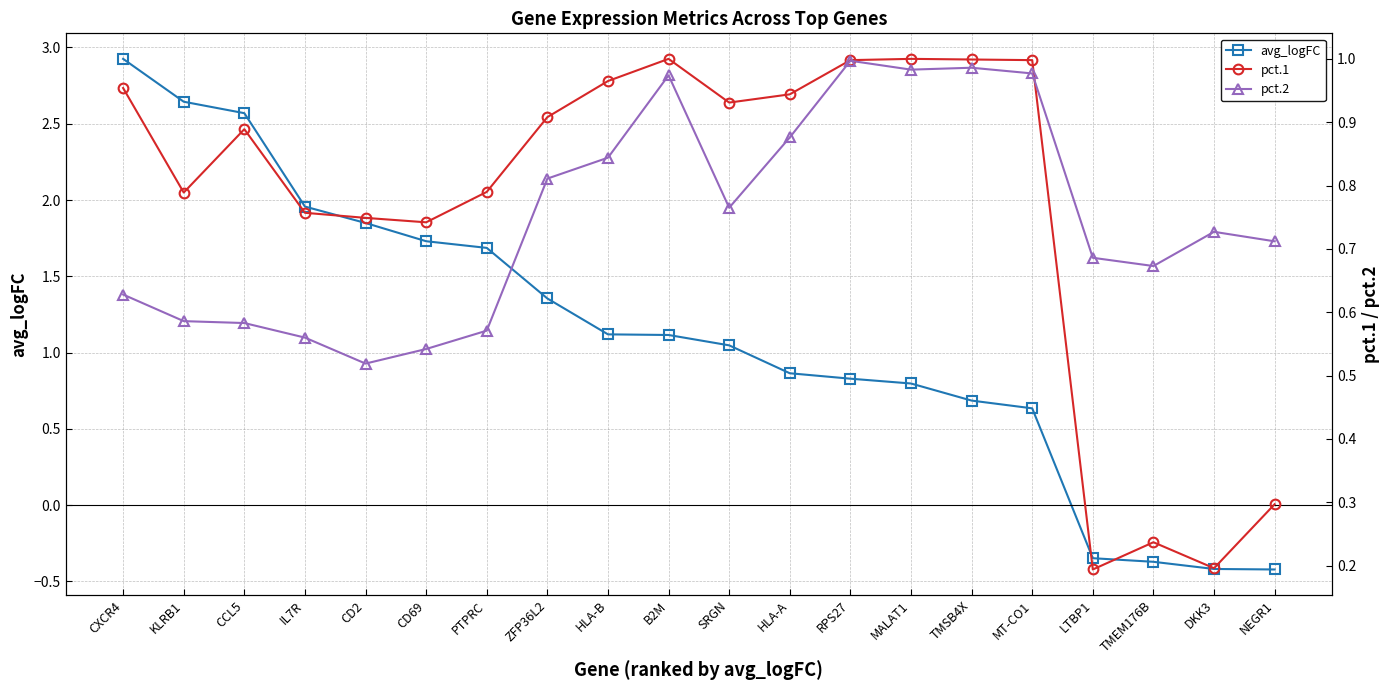

Rank the categories by pct.1 value from lowest to highest.

LTBP1, DKK3, TMEM176B, NEGR1, CD69, CD2, IL7R, KLRB1, PTPRC, CCL5, ZFP36L2, SRGN, HLA-A, CXCR4, HLA-B, RPS27, MT-CO1, TMSB4X, B2M, MALAT1